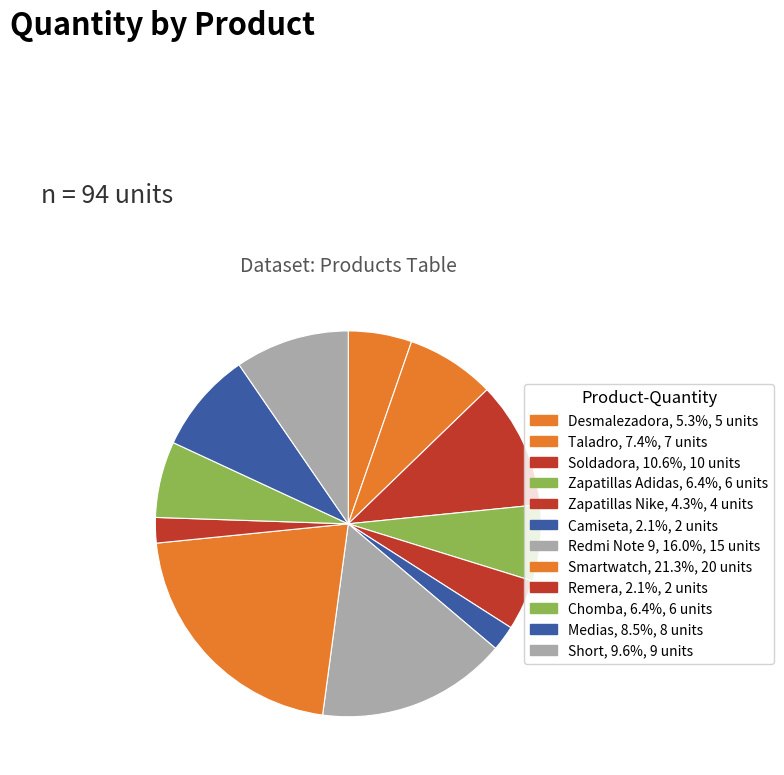

Does any single category account for the majority?

No